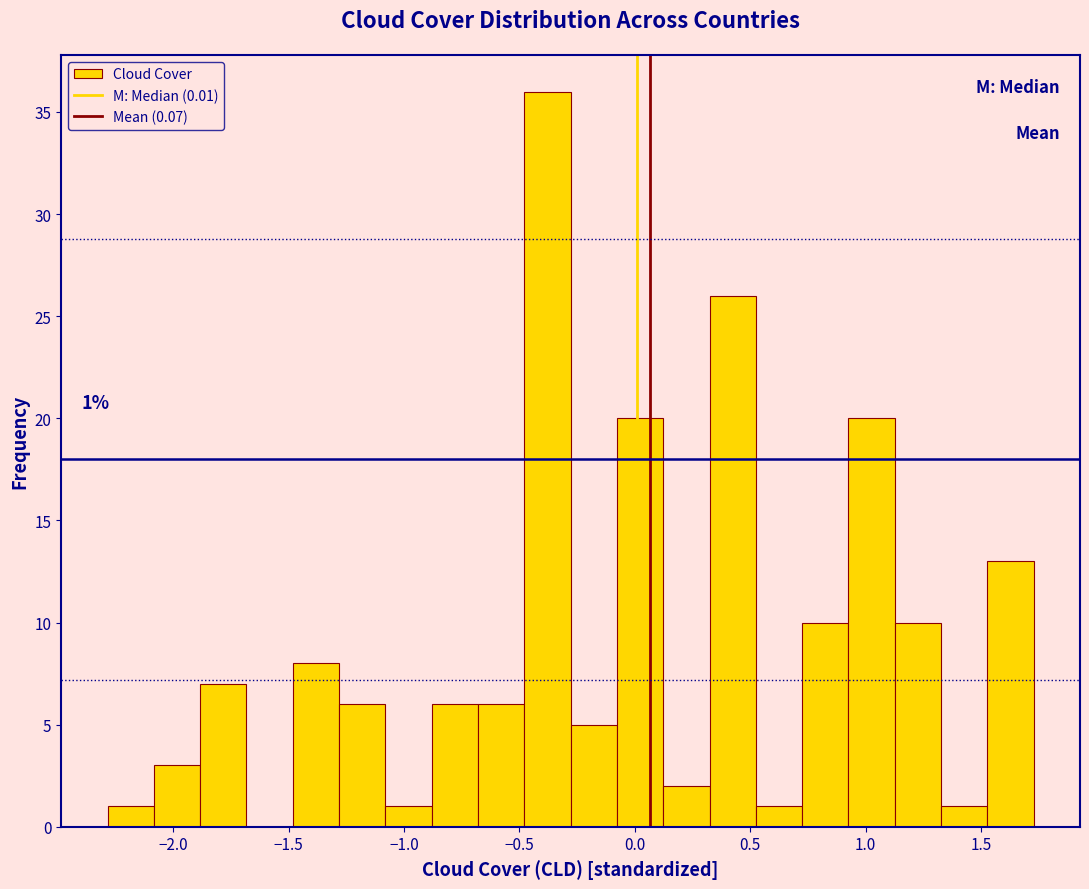

Which range on the x-axis has the tallest bar?

-0.50 to -0.30